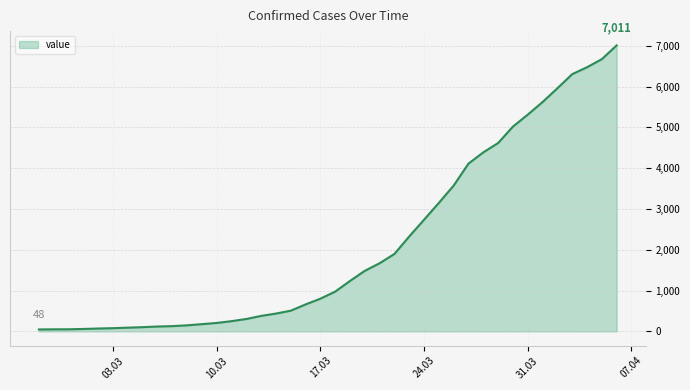

What is the maximum value shown in the chart?

7011